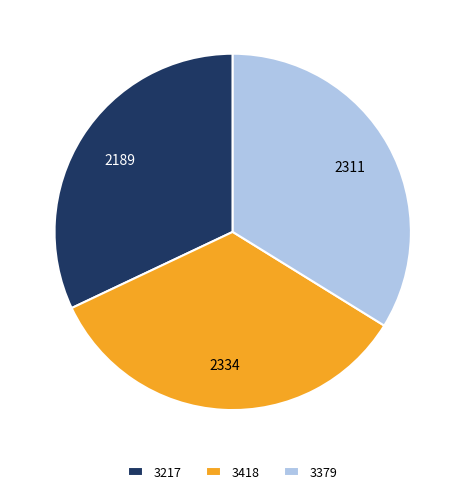

Which has a higher value, 3217 or 3379?

3379